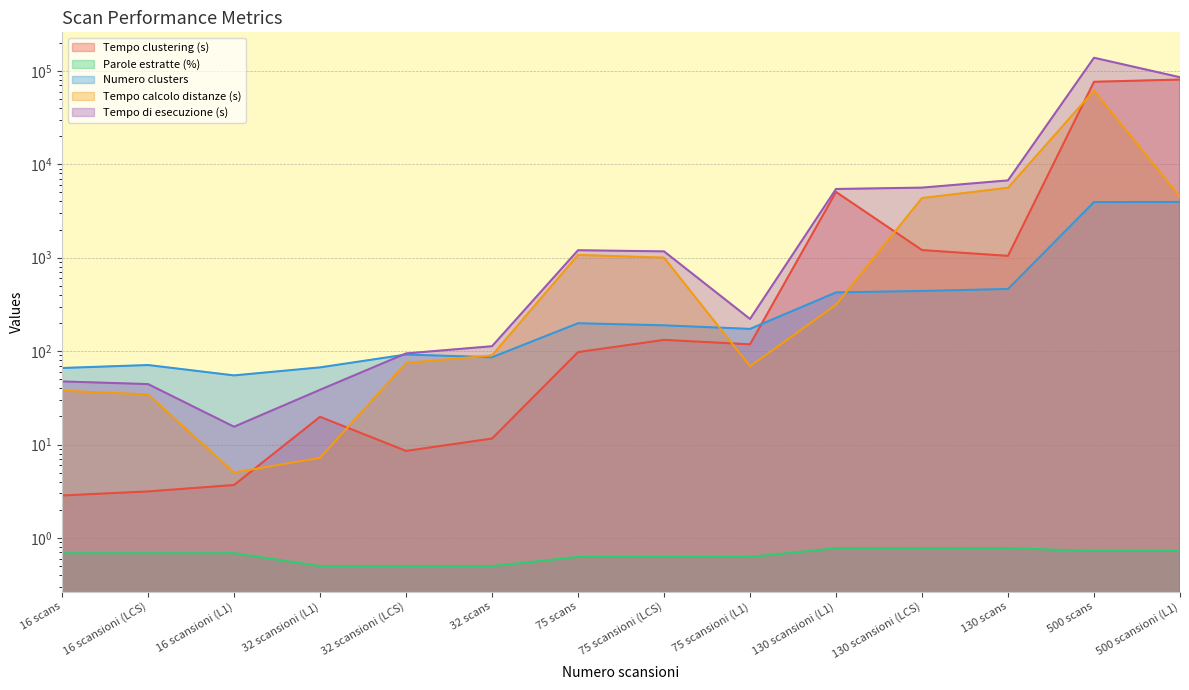

What position from the right is 16 scans?

14